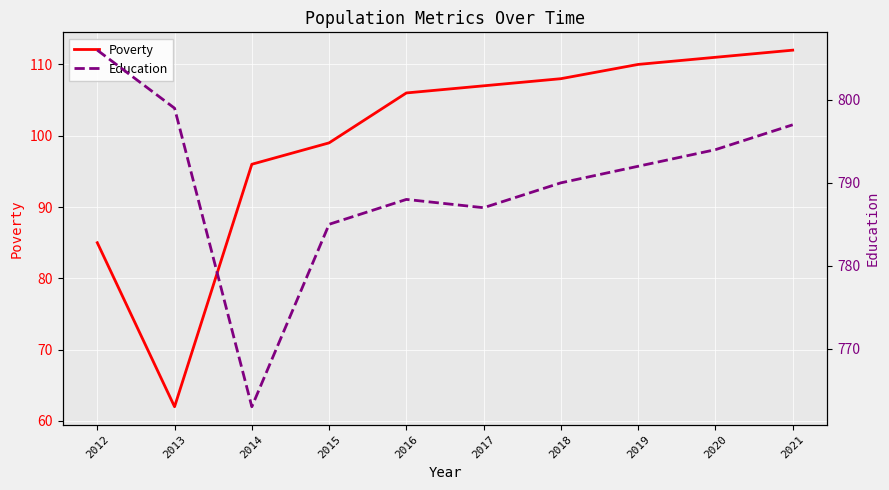

Count the number of categories in the chart.

10